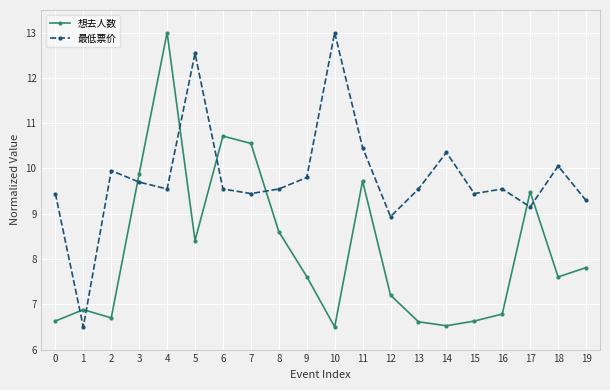

What is the value of the 最低票价 point at the 1st from the left?

9.4